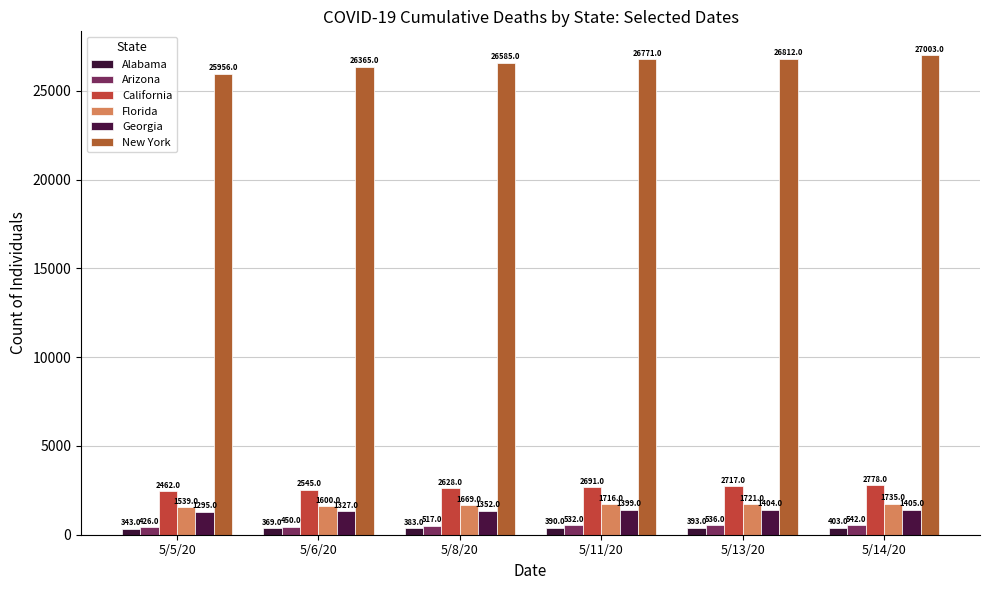

Count the number of data series in this chart.

6